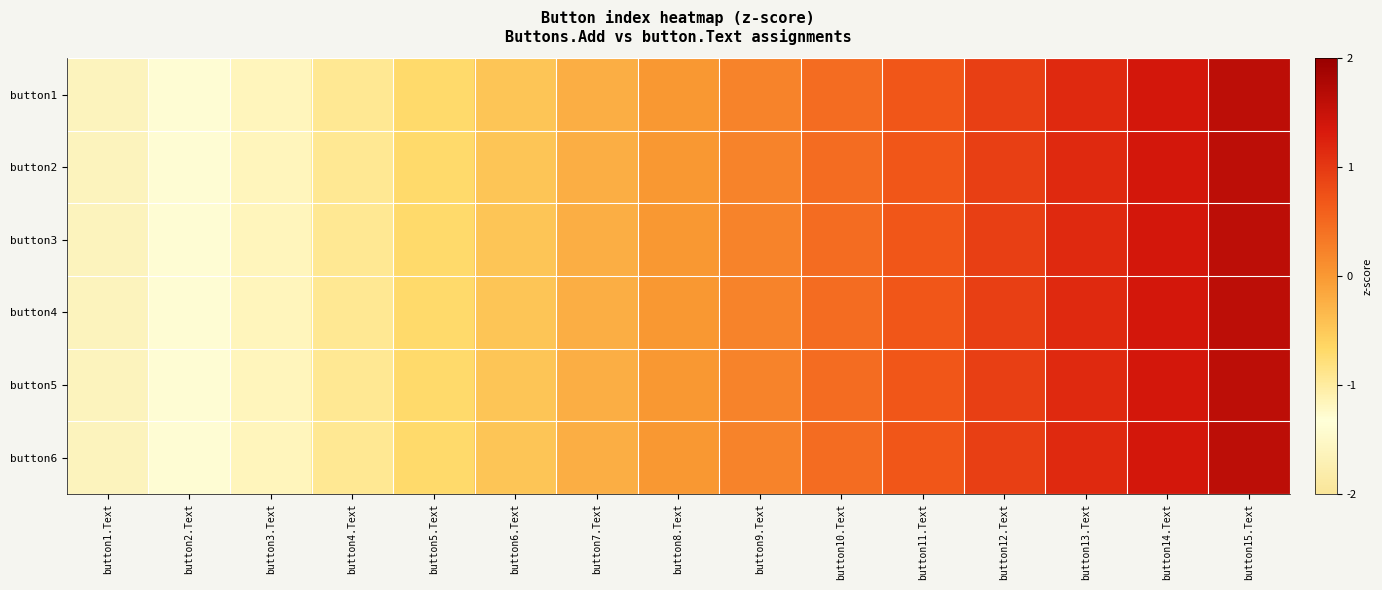

What is the greatest value displayed?

1.6